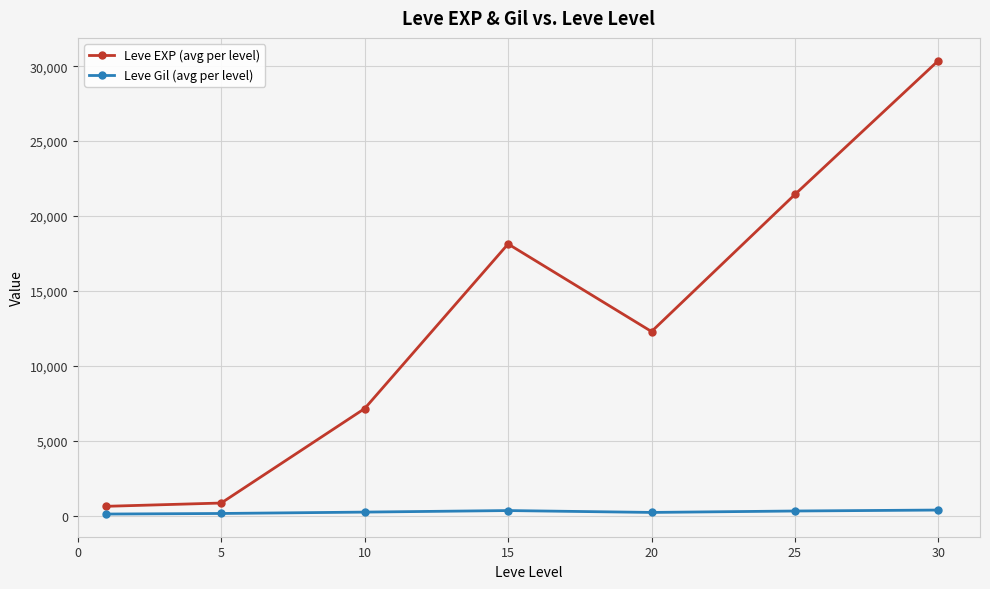

What is the maximum value shown in the chart?

30377